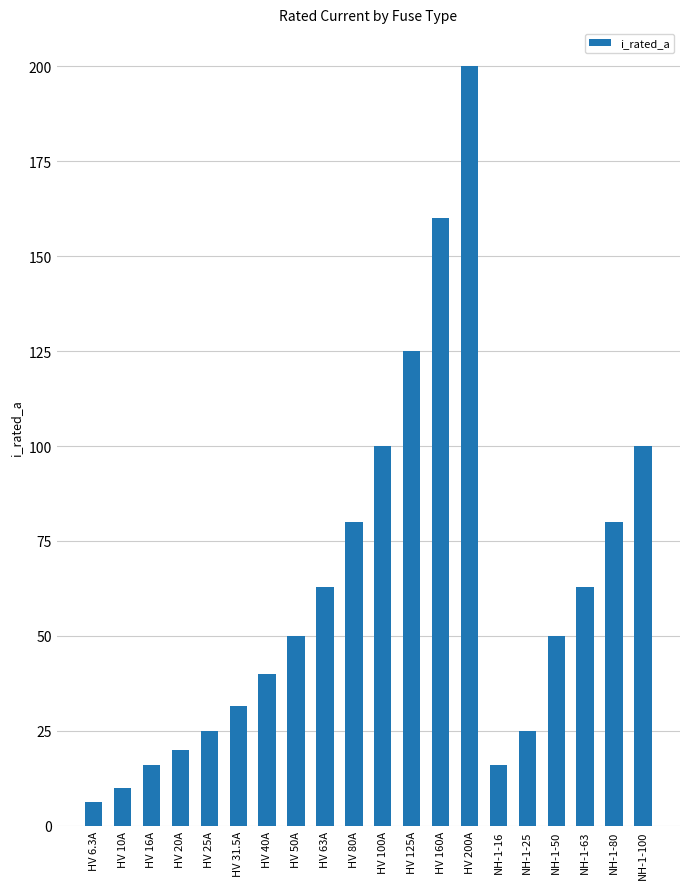

What is the greatest value displayed?

200.0